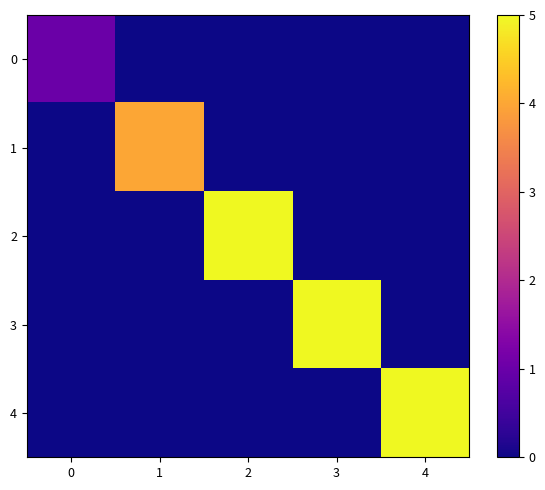

Reading left to right, extract all data points from this chart.

0: 0=1	1=0	2=0	3=0	4=0
1: 0=0	1=4	2=0	3=0	4=0
2: 0=0	1=0	2=5	3=0	4=0
3: 0=0	1=0	2=0	3=5	4=0
4: 0=0	1=0	2=0	3=0	4=5